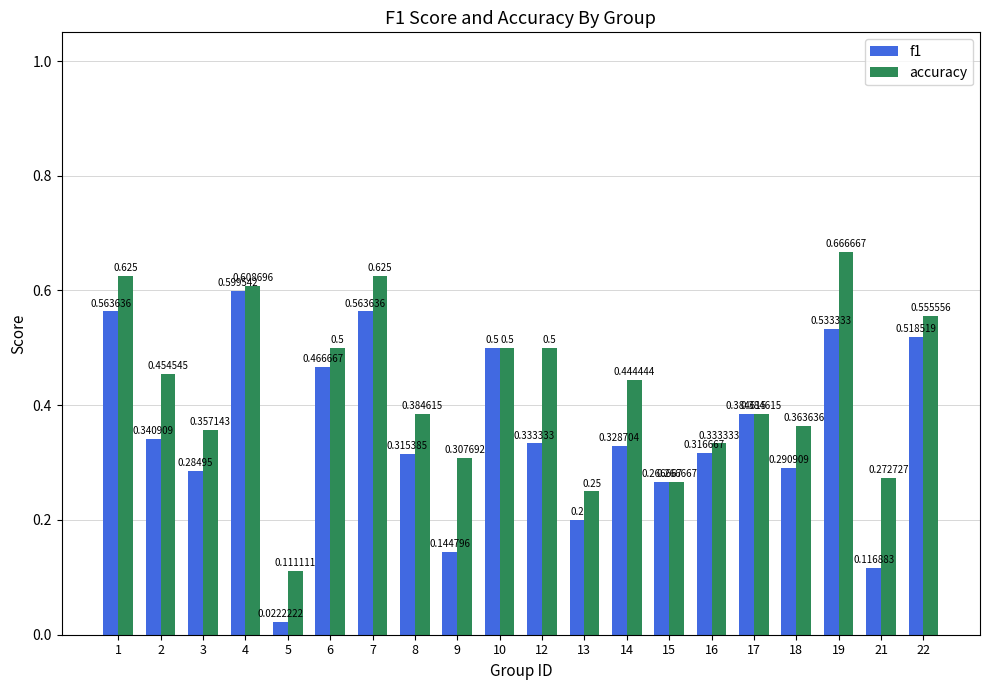

Between 5 and 9, which series saw the biggest shift?

accuracy